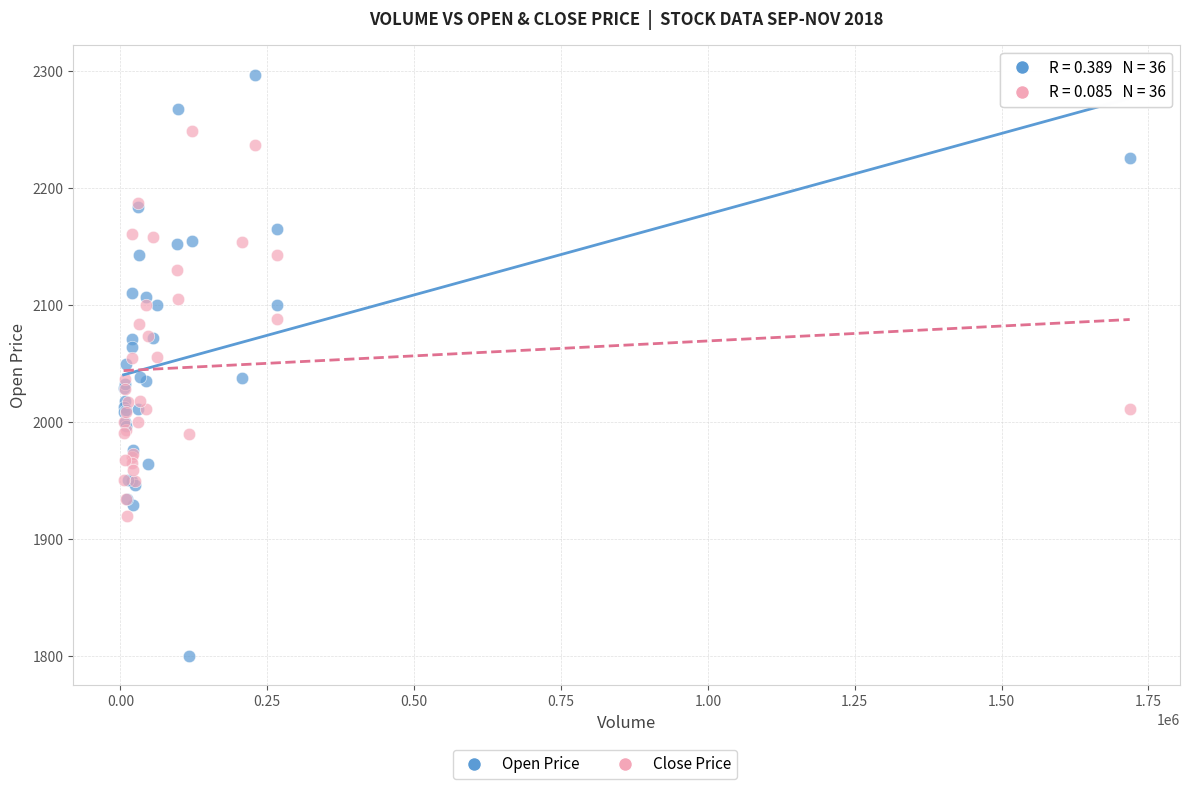

Which series reaches the minimum Y coordinate?

Open Price